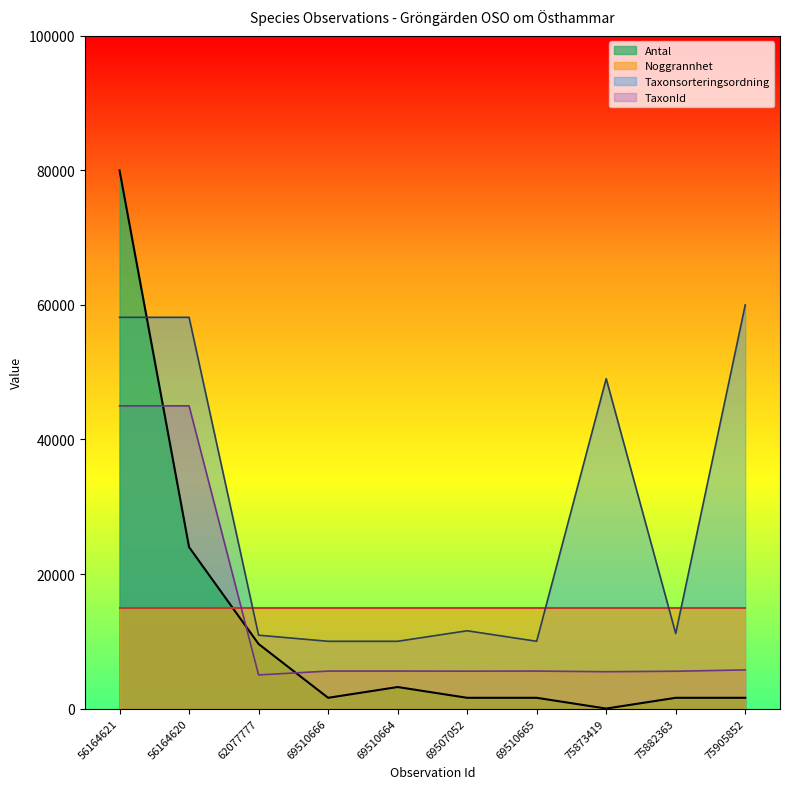

Which series has the widest spread of values?

Antal